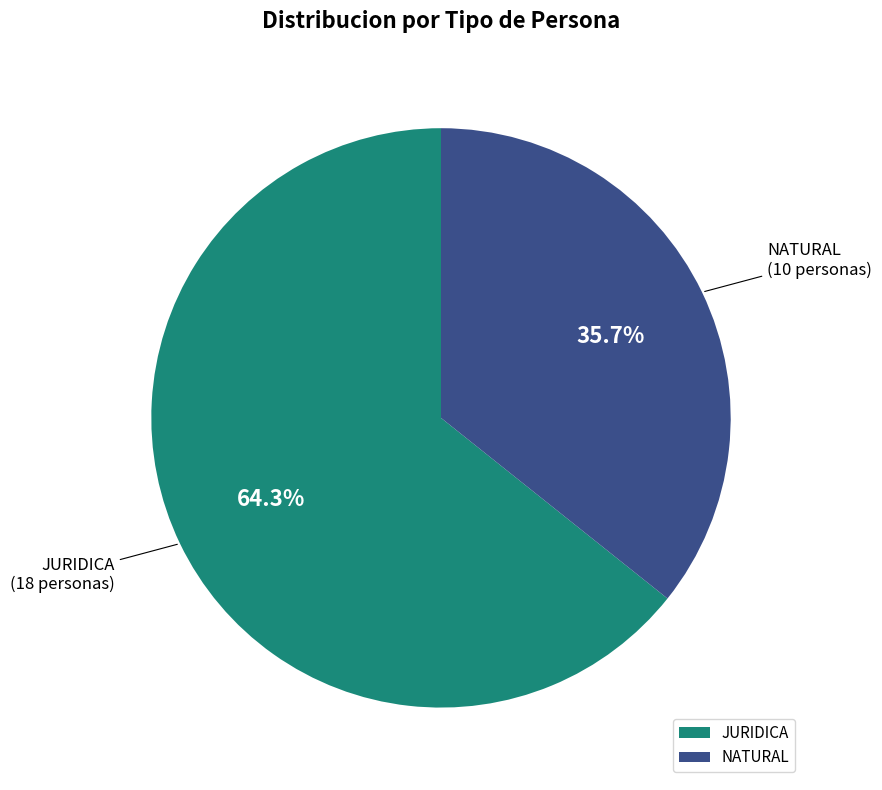

Which slice is the largest?

JURIDICA